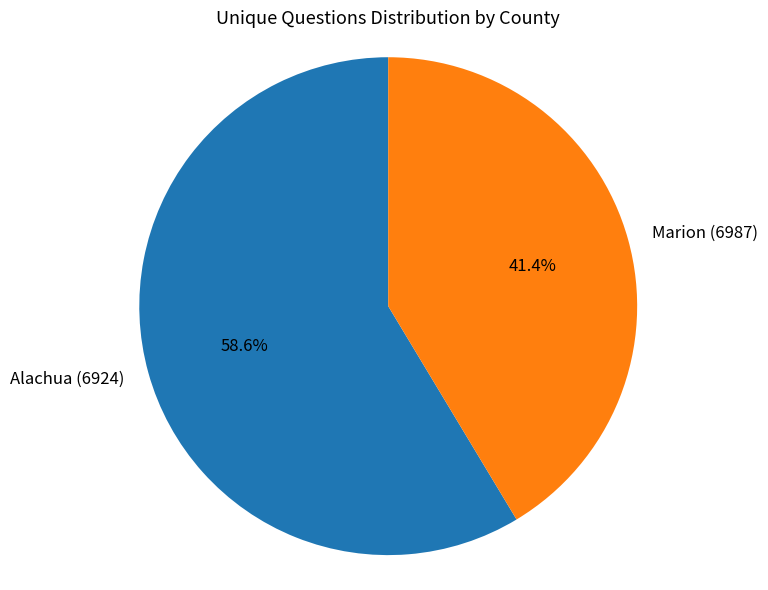

True or false: Marion (6987) accounts for 41% of the total.

True